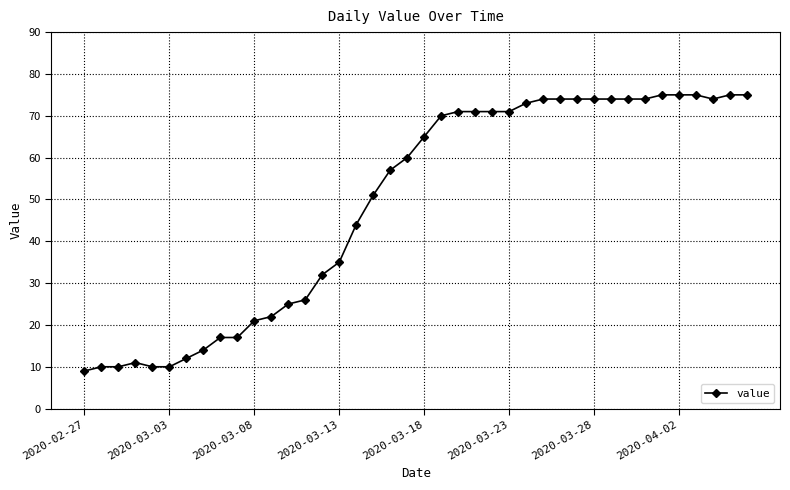

What is the sum of all values?

1952